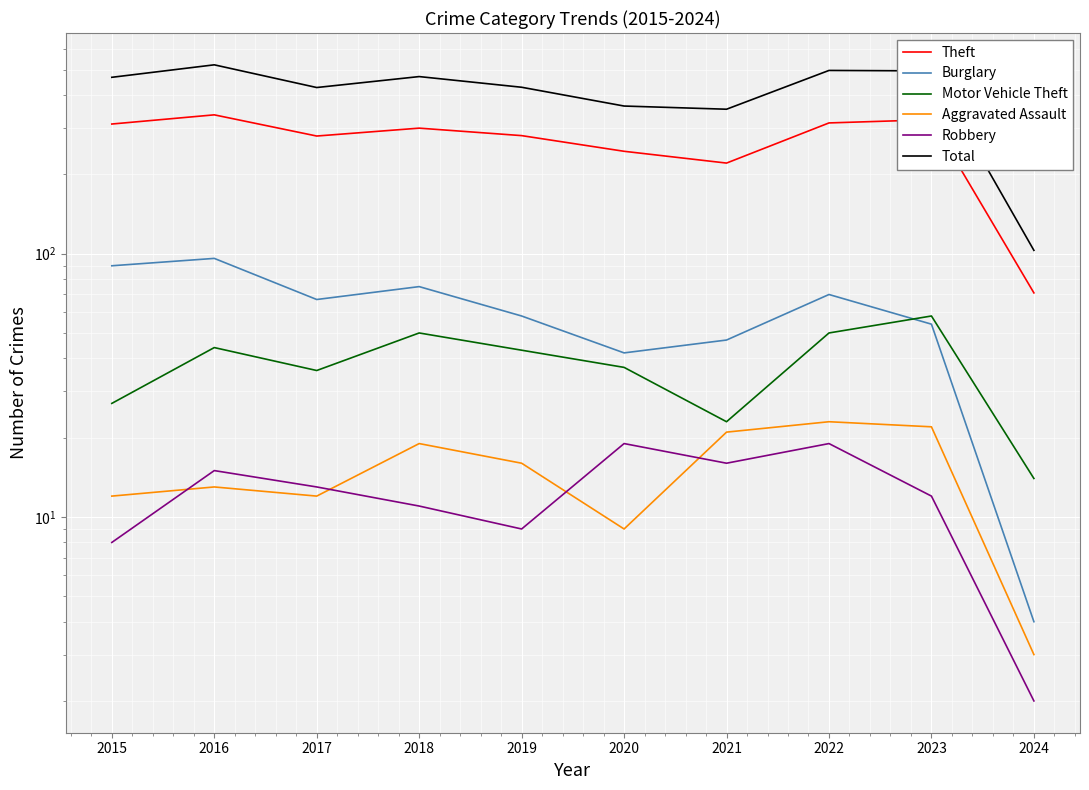

What is the sum of the Motor Vehicle Theft values at 2018 and 2019?

93